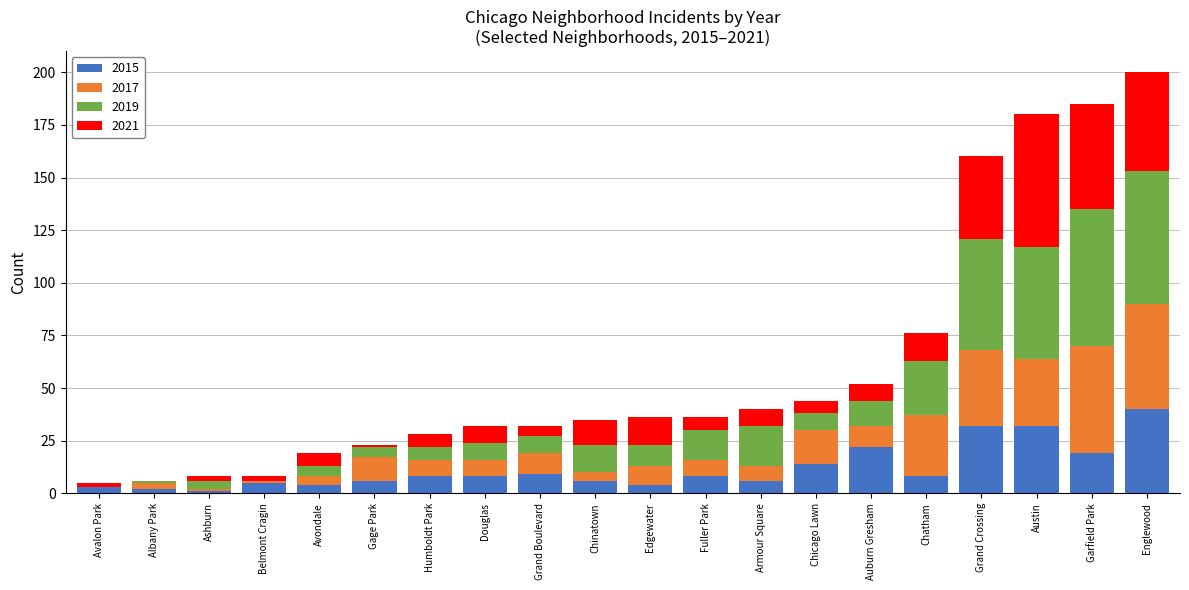

The value of 2015 at Grand Crossing is 57. True or false?

False